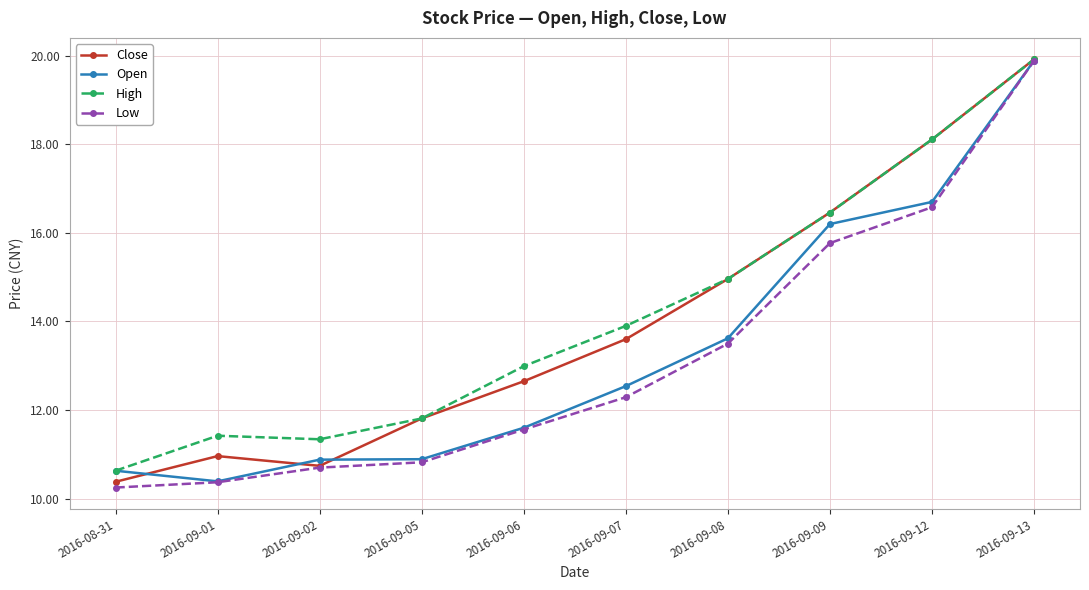

Which category has the lowest value in the Open series?

2016-09-01